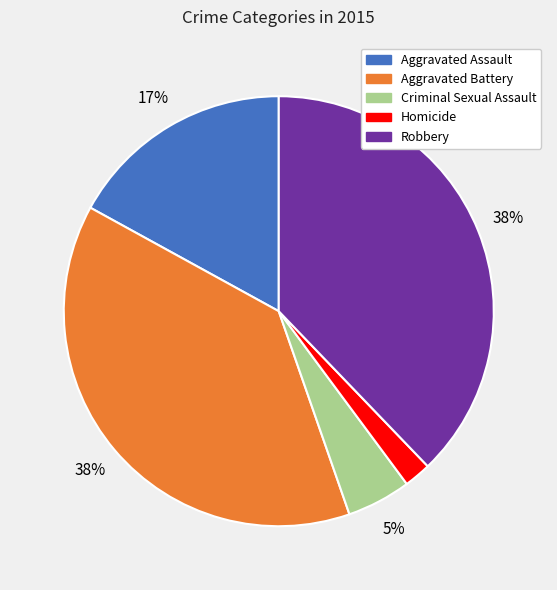

To the nearest percent, what is the difference between the Homicide and Robbery slice percentages?

36%